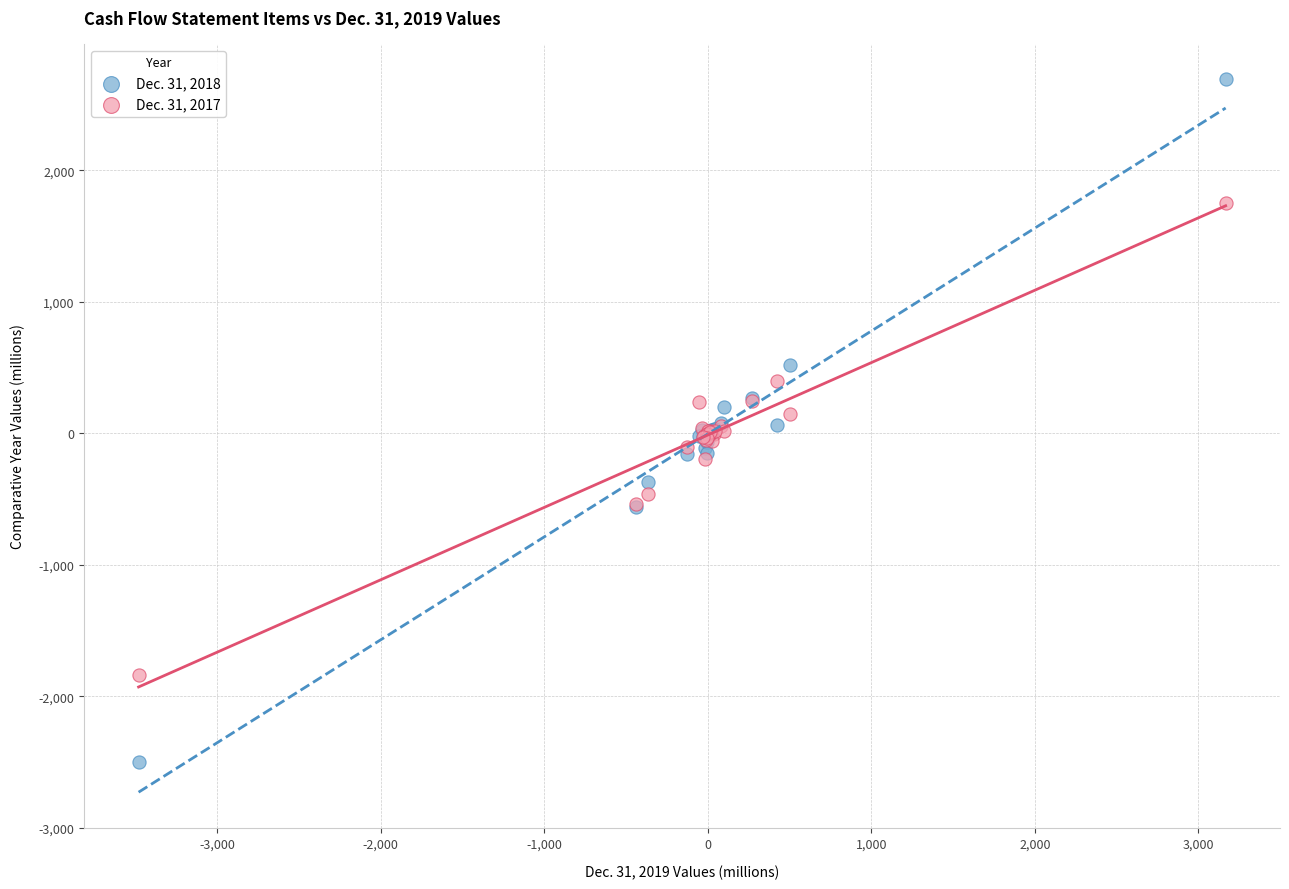

Which series has the widest spread of Y values?

Dec. 31, 2018